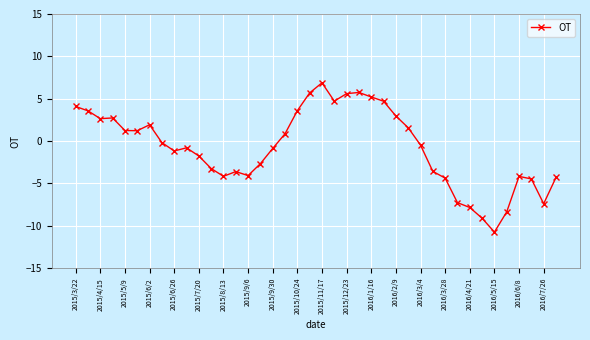

Is this an area chart (filled region under the line)?

No